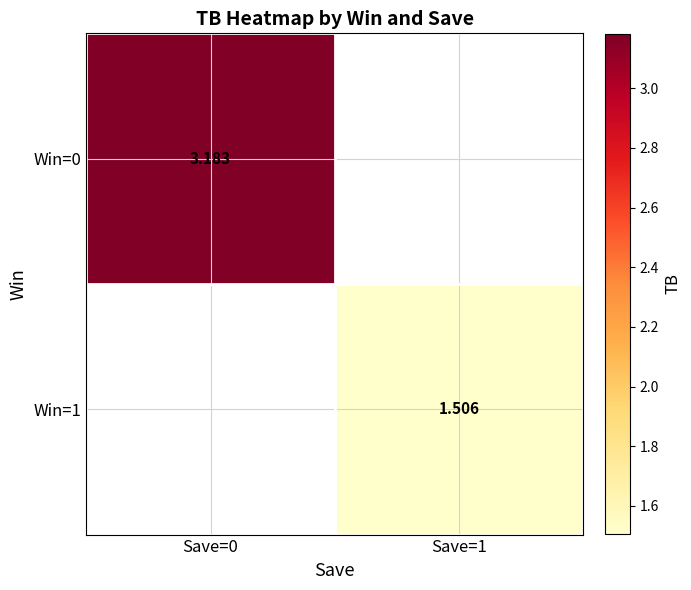

Is the value of Win=0 at Save=0 greater than the value of Win=1 at Save=1?

Yes